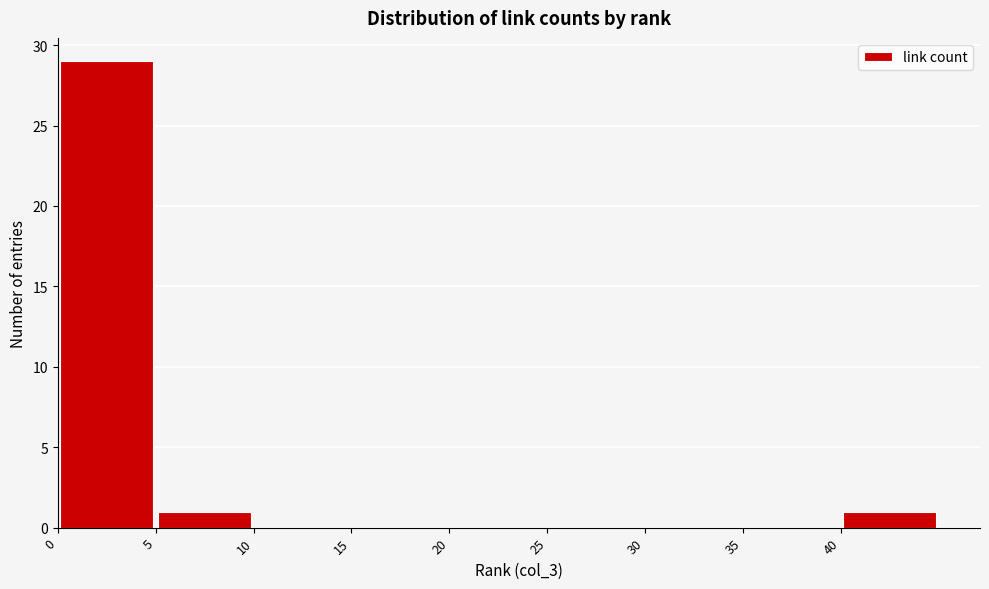

Over which range of the x-axis is the bar tallest?

0 to 5